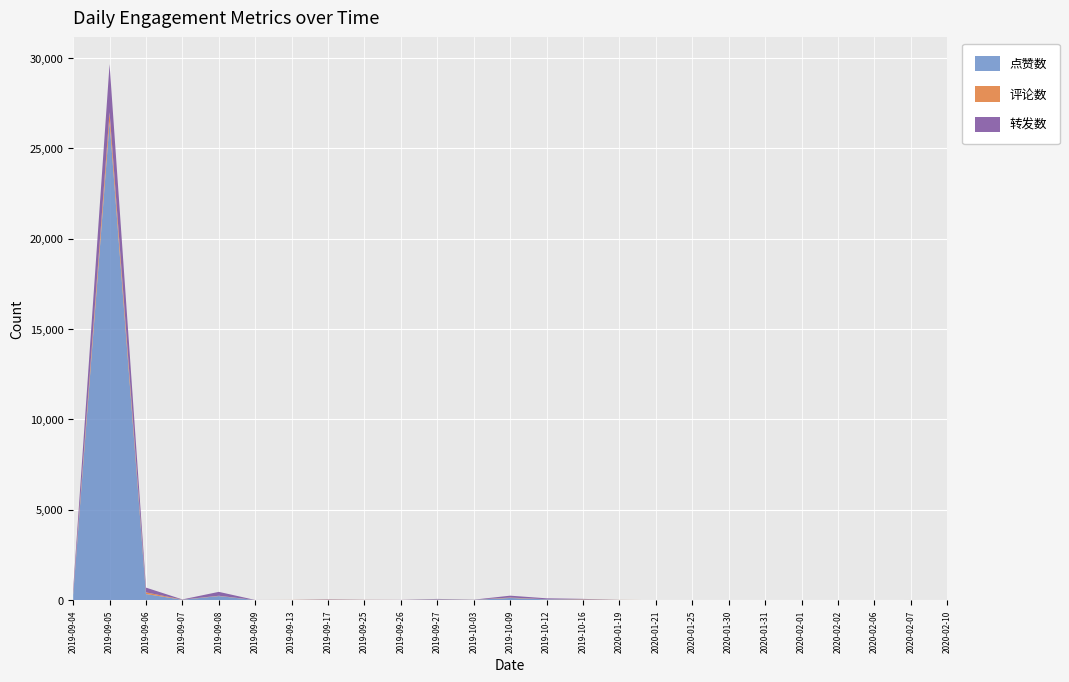

Reading left to right, transcribe all the data shown in this chart.

点赞数: 294	26465	336	19	225	2	4	18	9	4	35	15	118	42	29	9	0	0	1	3	2	0	2	4	0
评论数: 86	542	92	8	16	3	5	15	6	2	12	5	24	6	20	5	0	0	0	0	0	4	1	2	2
转发数: 212	2665	263	11	215	2	1	12	4	5	19	4	103	51	19	0	0	0	0	1	0	0	0	0	0